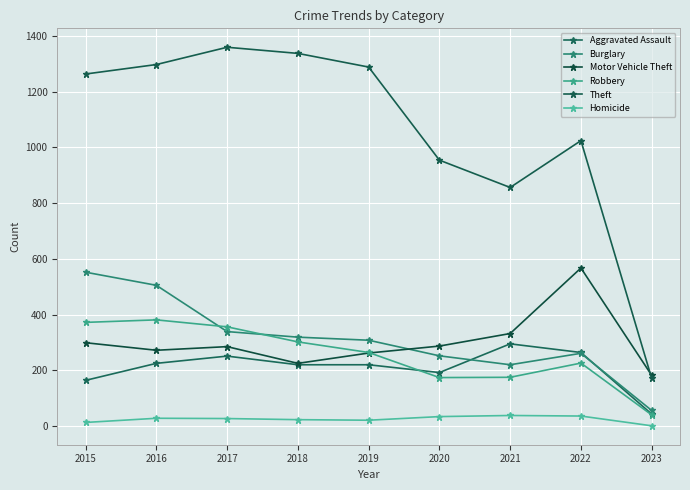

Which category has the highest value in the Theft series?

2017